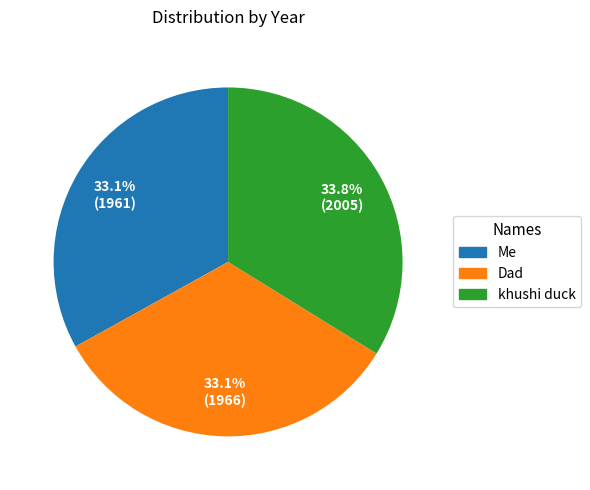

To the nearest percent, what is the average slice percentage?

33%